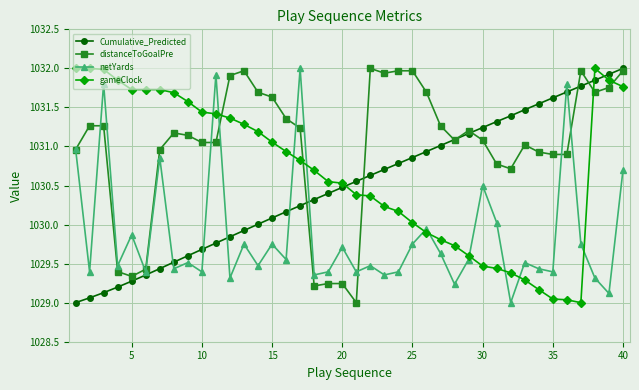

Rank the series by their average value, from highest to lowest.

distanceToGoalPre, gameClock, Cumulative_Predicted, netYards